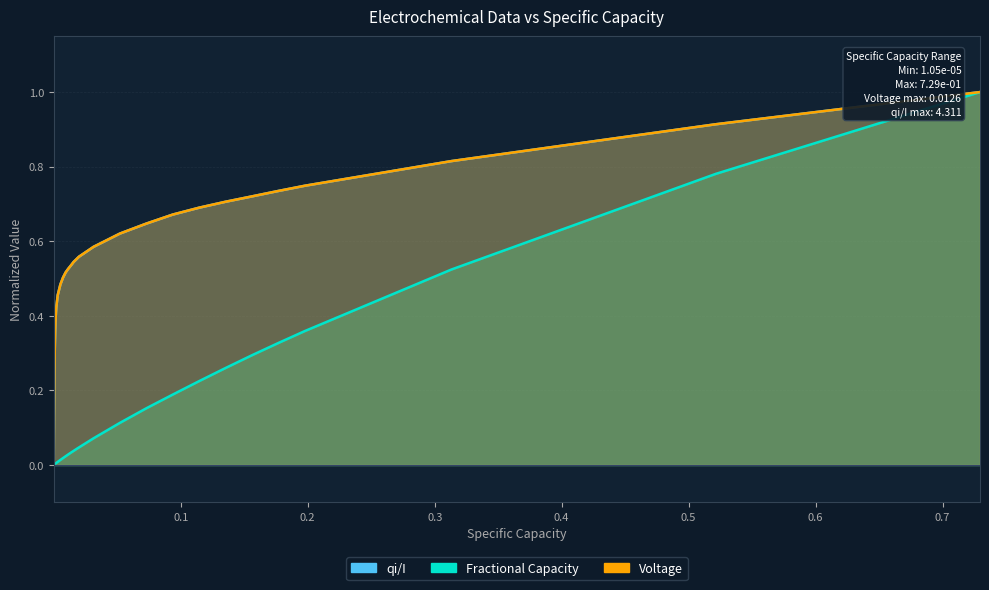

Which series has the largest total across all categories?

Voltage